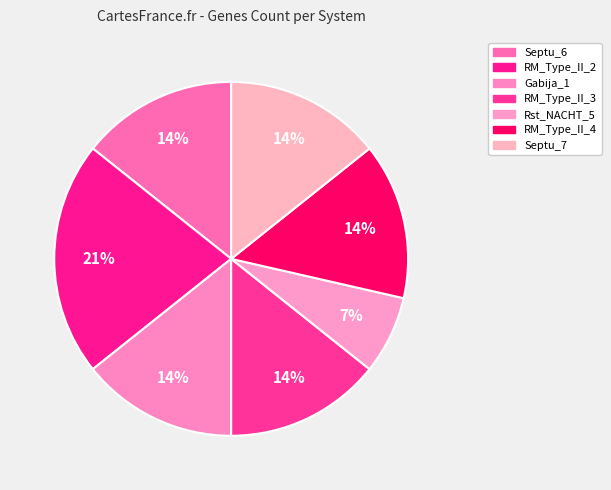

Count the number of slices in the pie.

7